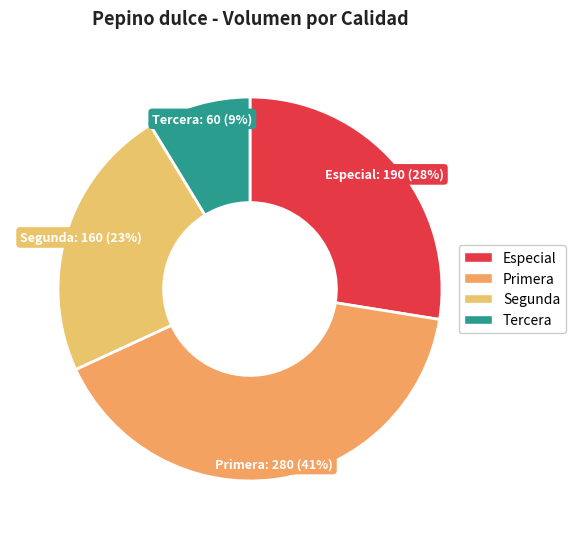

Approximately how many times larger is the value at Tercera compared to Segunda?

0.4